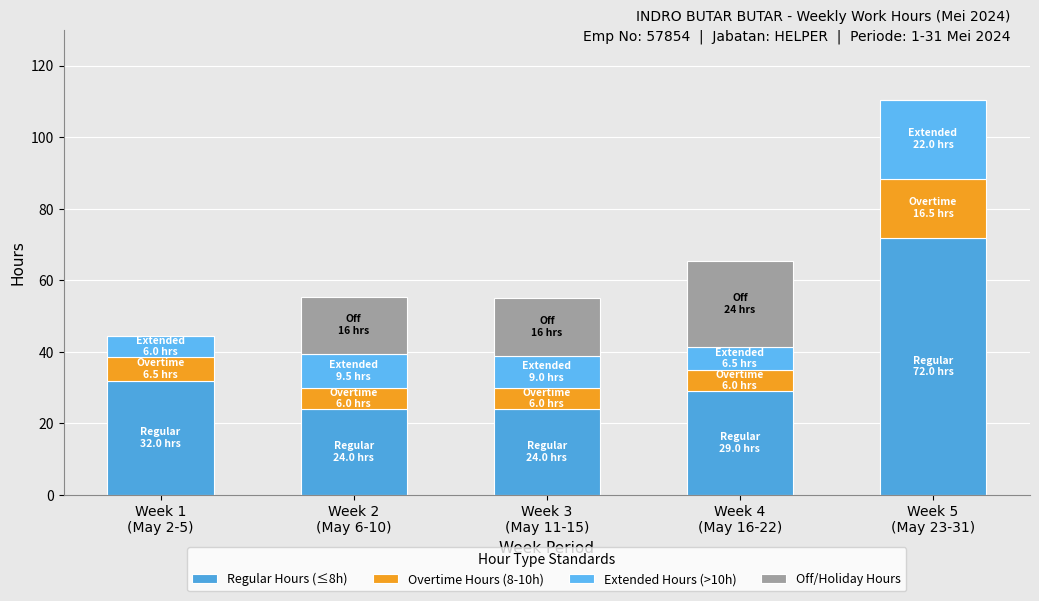

What is the difference between the maximum and minimum values in the Overtime Hours (8-10h) series?

10.5